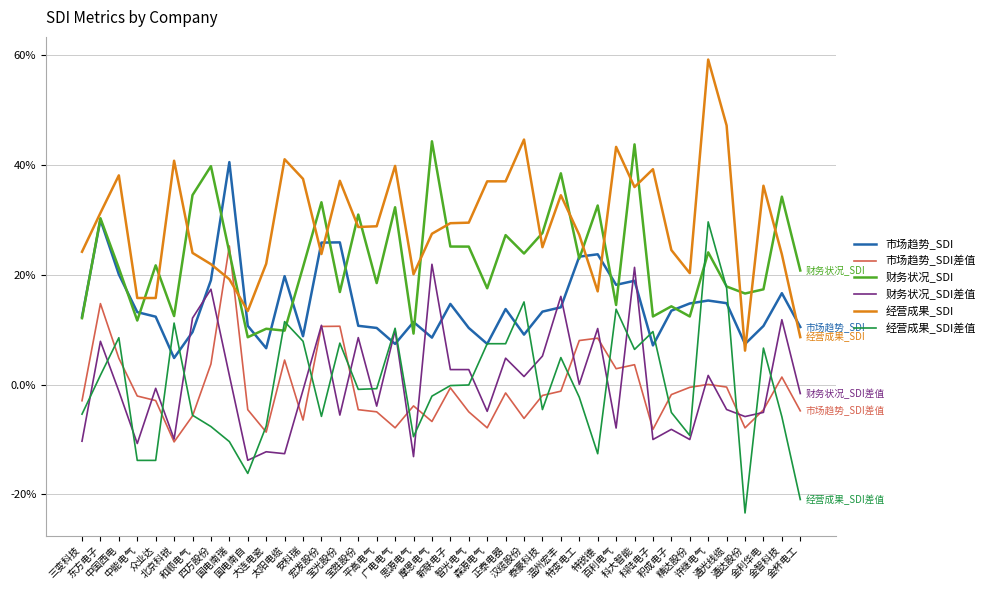

Is this an area chart (filled region under the line)?

No